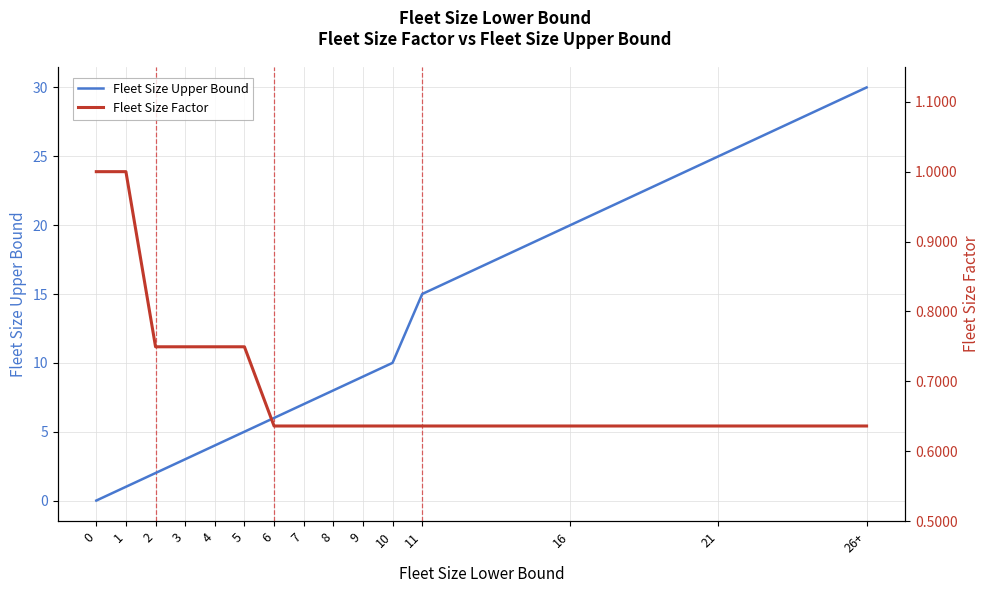

What is the sum of all Fleet Size Upper Bound values?

145